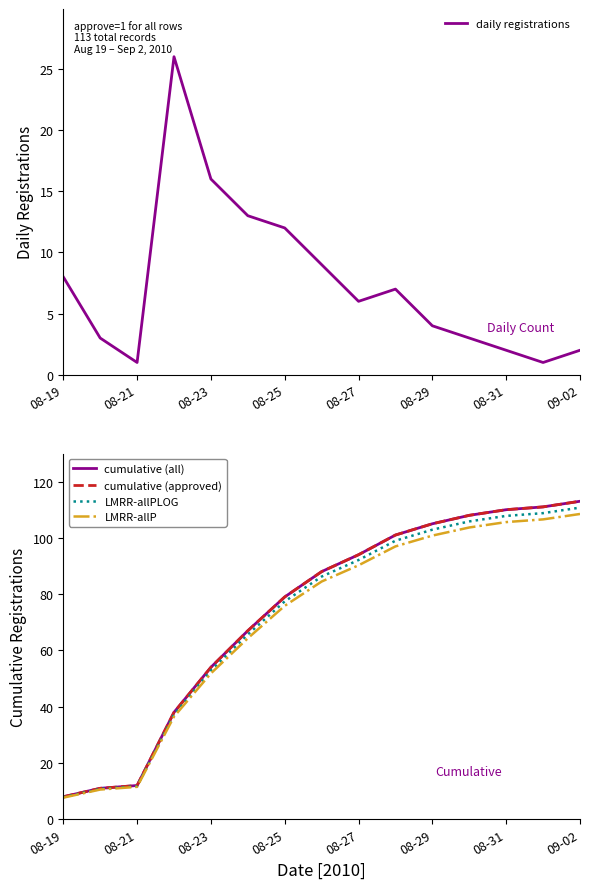

True or false: cumulative (approved) and LMRR-allP cross at least once.

False